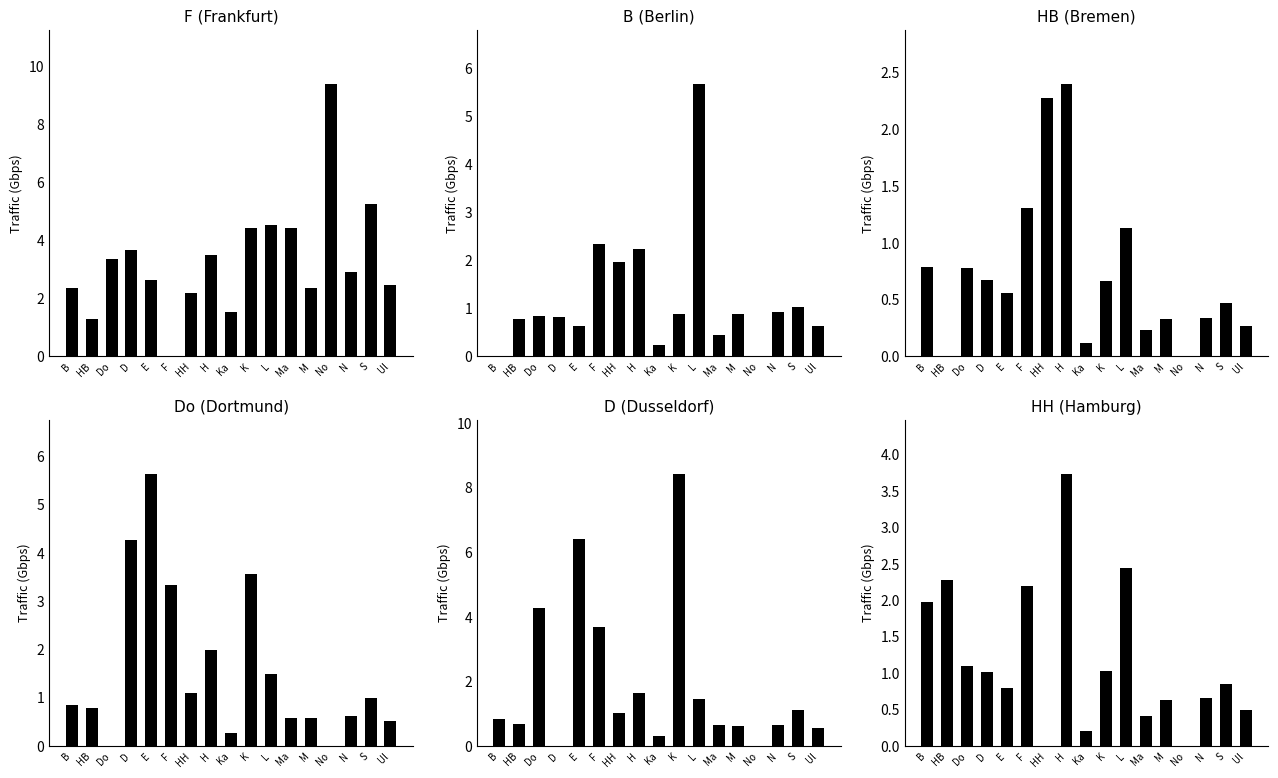

What is the label of the 17th bar from the left?

Ul